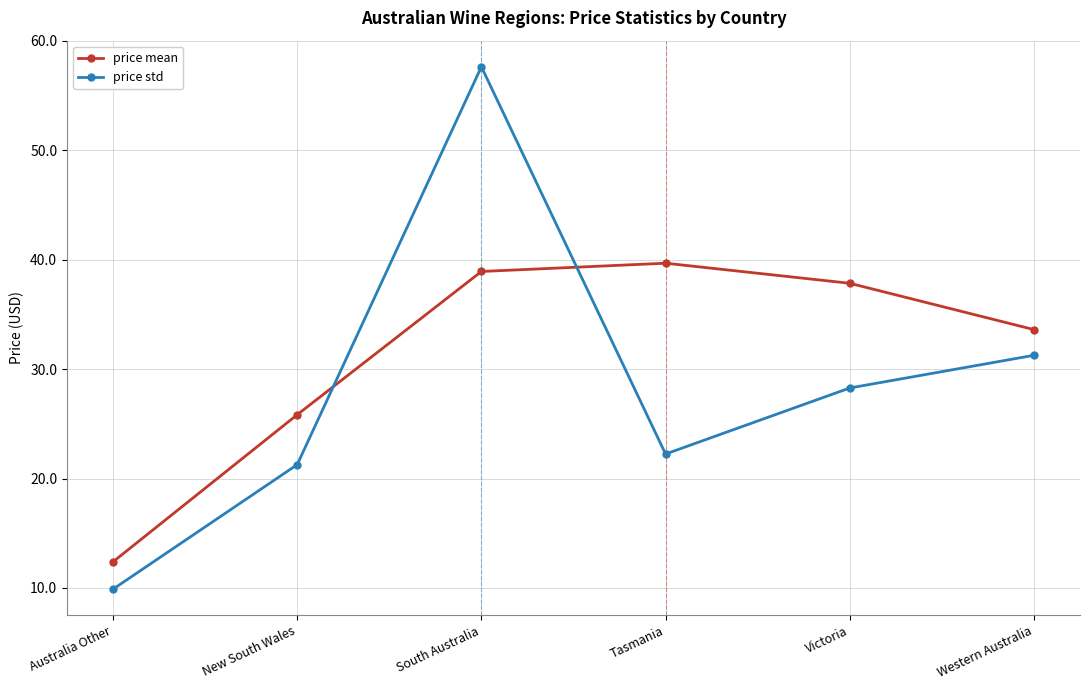

What is the label of the 1st point from the right?

Western Australia